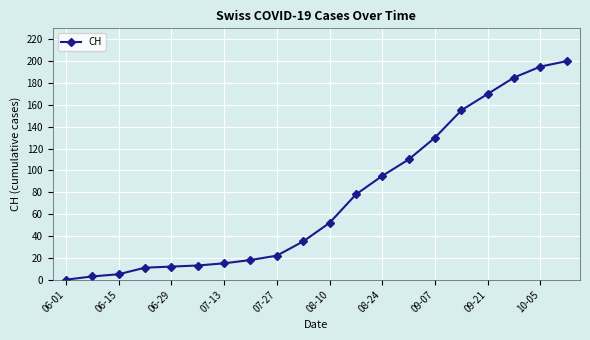

What is the difference between the second highest and minimum values?

195